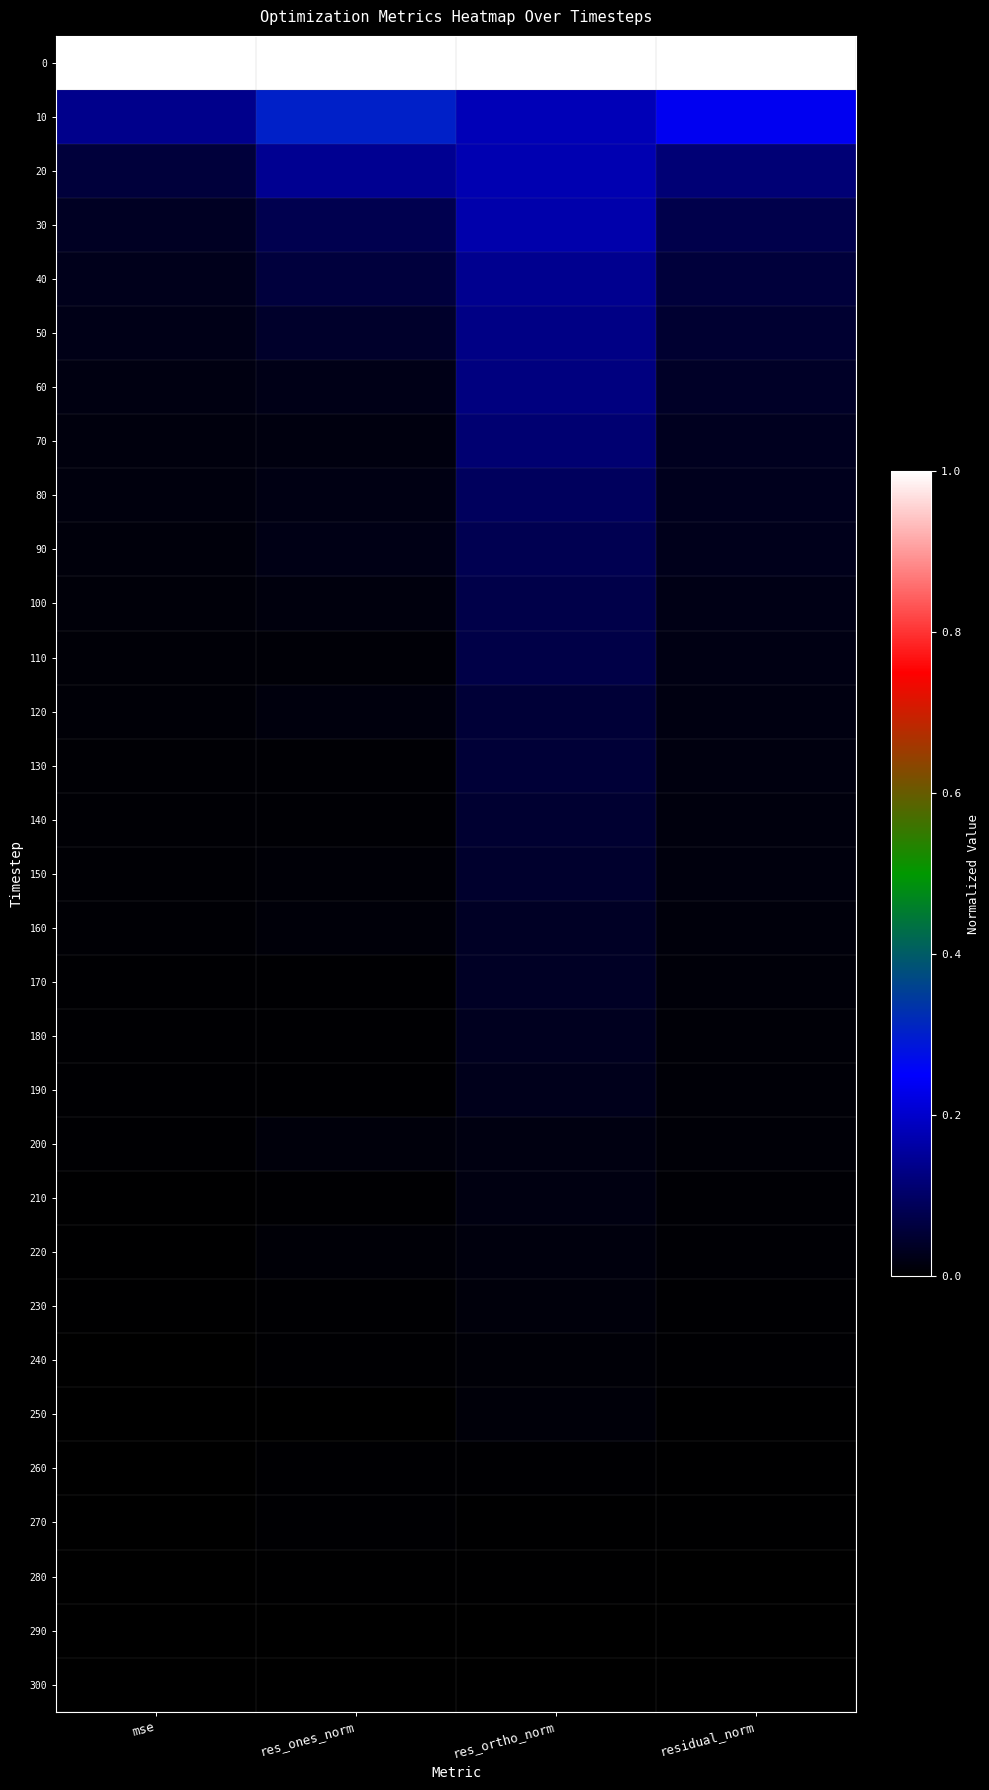

What is the spread (max minus min) of values at res_ones_norm?

1.0